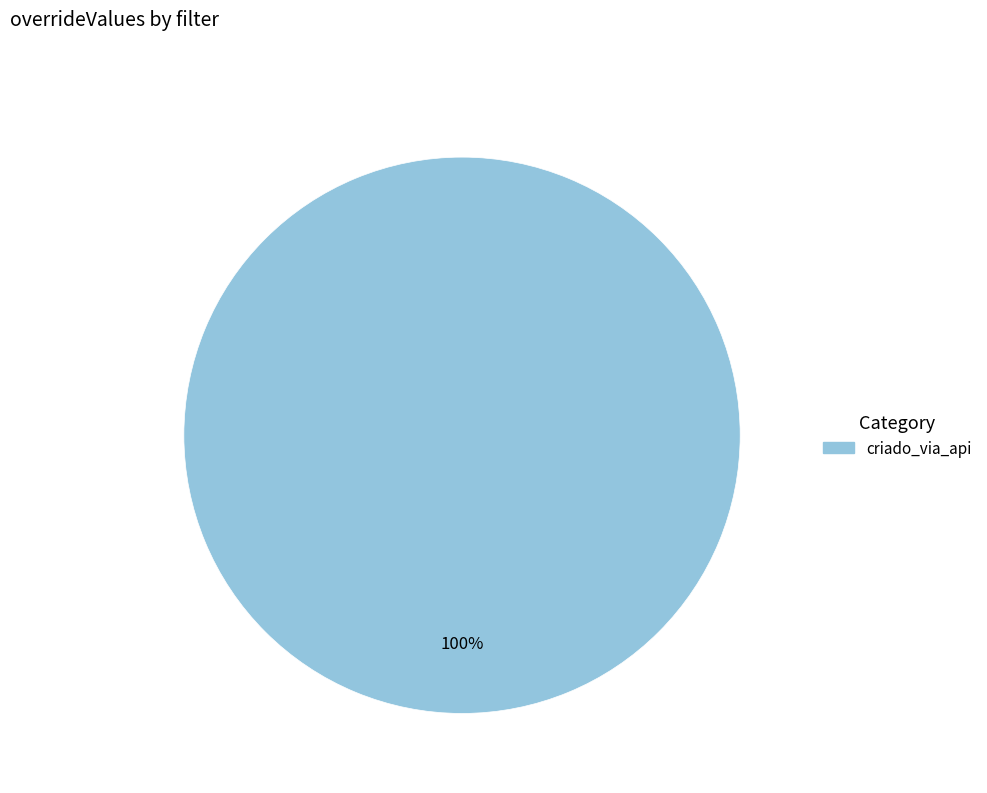

Is there a majority slice in this chart?

Yes